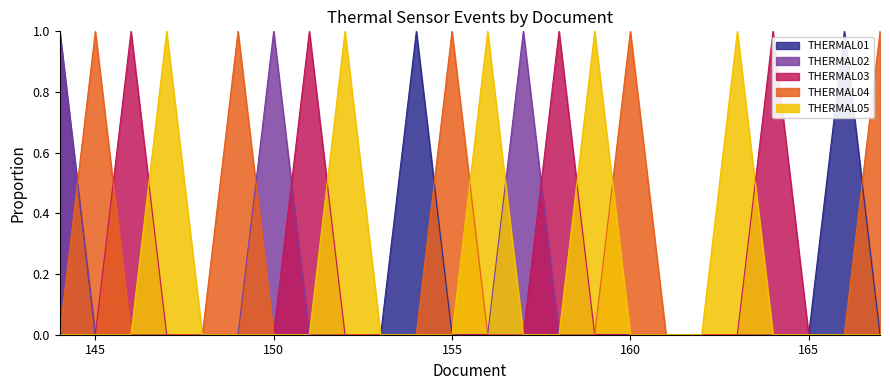

What are all the series names shown in the legend?

THERMAL01, THERMAL02, THERMAL03, THERMAL04, THERMAL05